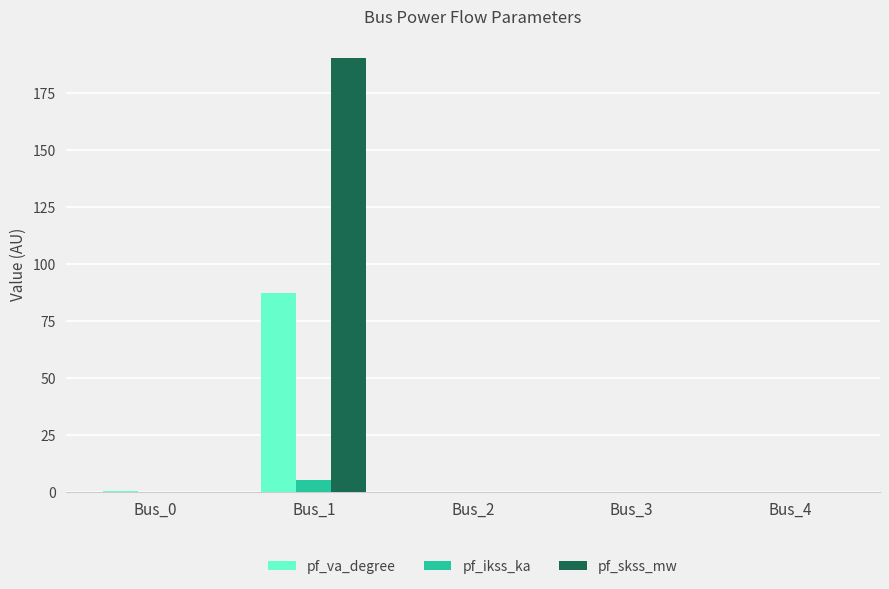

Which series has the largest total across all categories?

pf_skss_mw